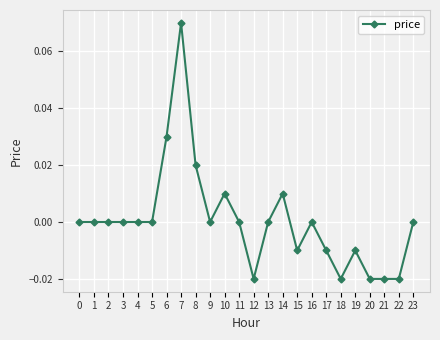

True or false: there are more than 0 points higher than both neighbors.

True